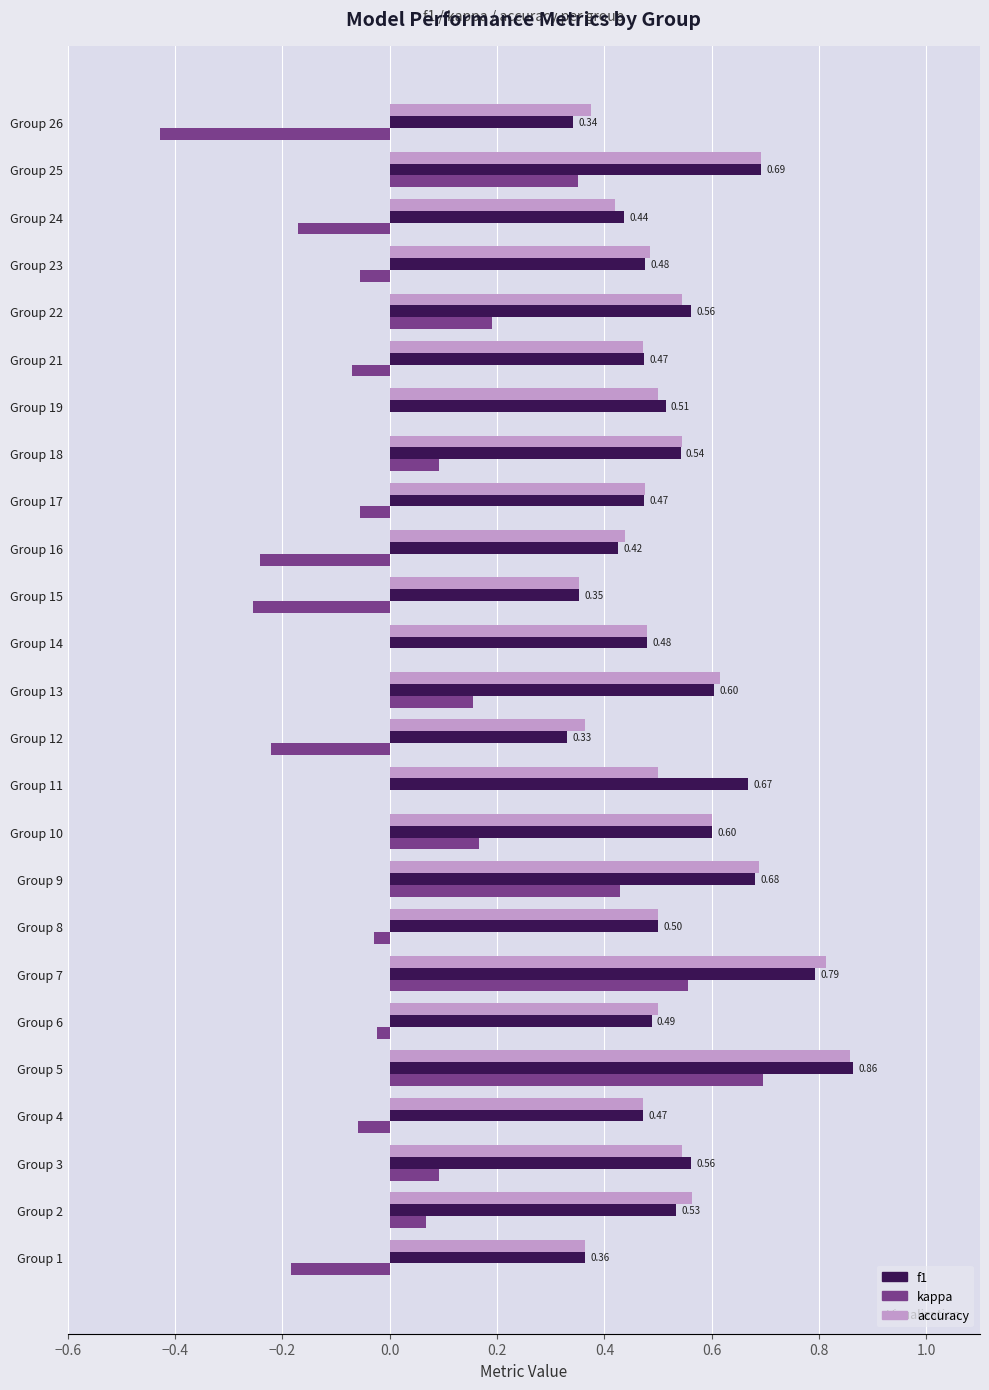

Which series changed the most between Group 3 and Group 5?

kappa